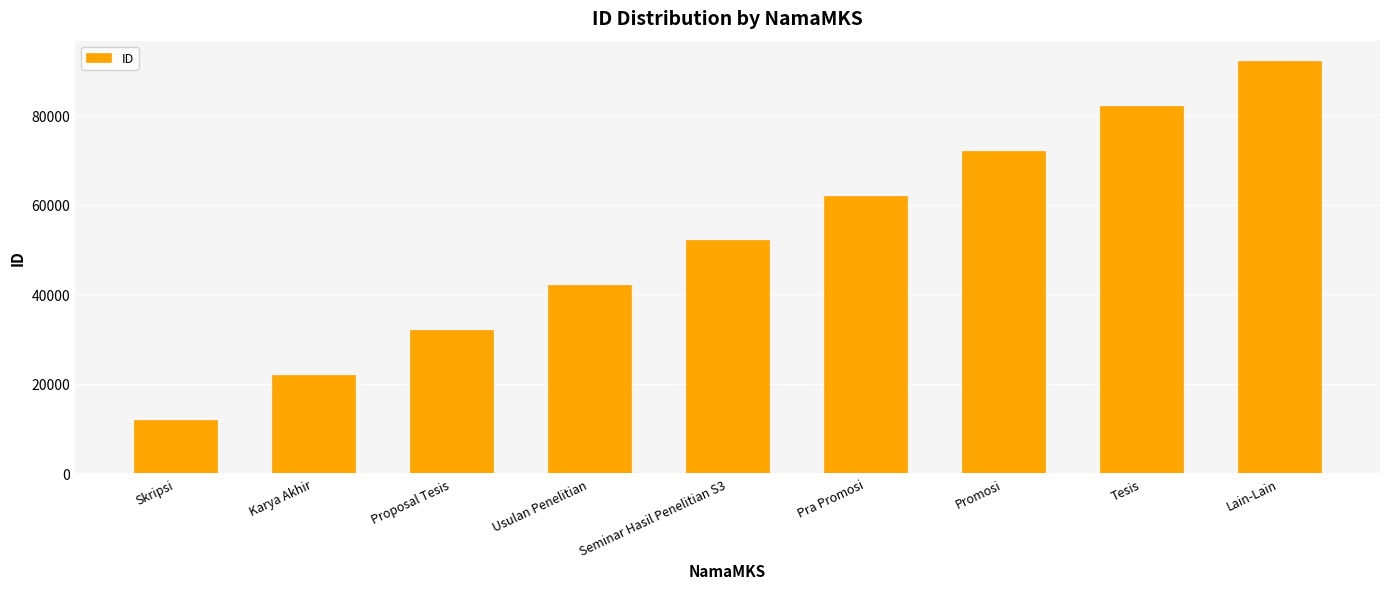

What is the smallest value displayed?

12016